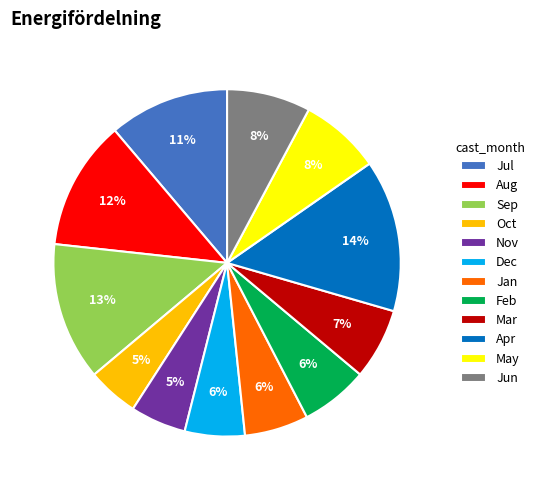

What percentage is the Jul slice, to the nearest percent?

11%